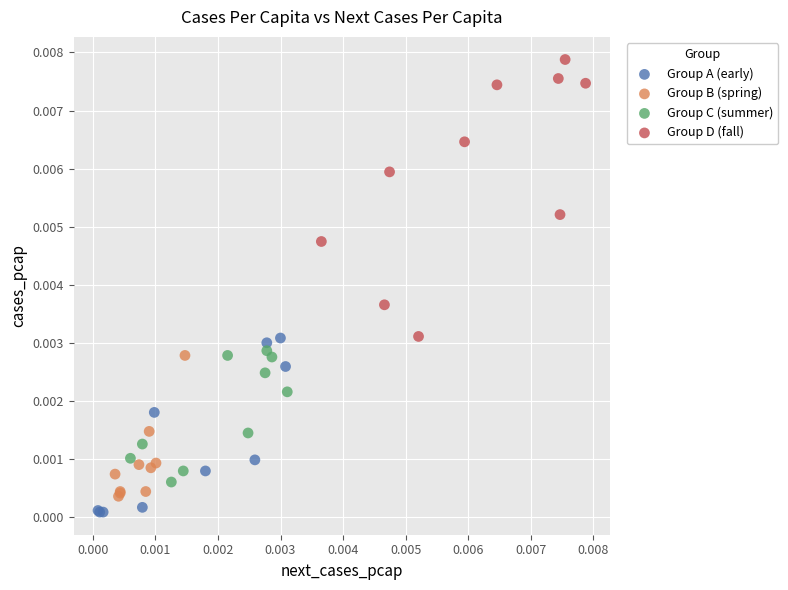

What are all the series names shown in the legend?

Group A (early), Group B (spring), Group C (summer), Group D (fall)